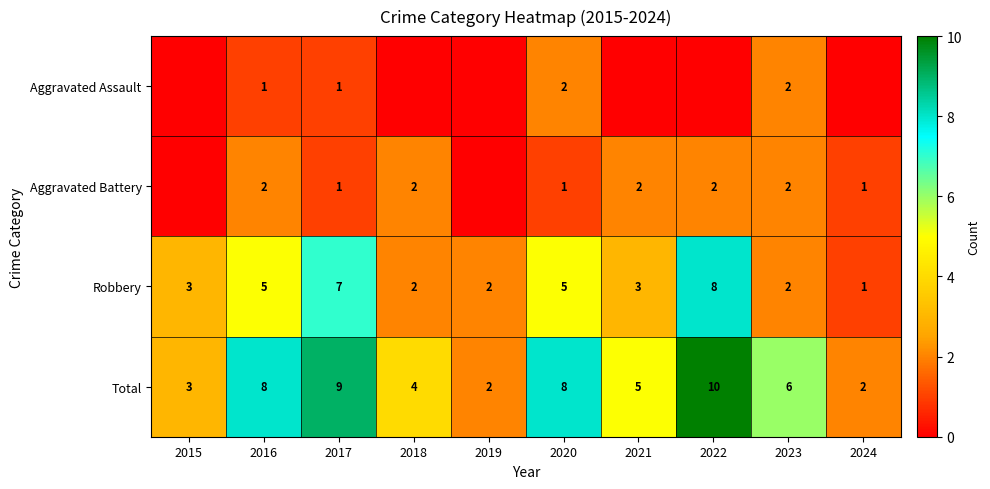

Count the Total values in the range 3 to 8.

6